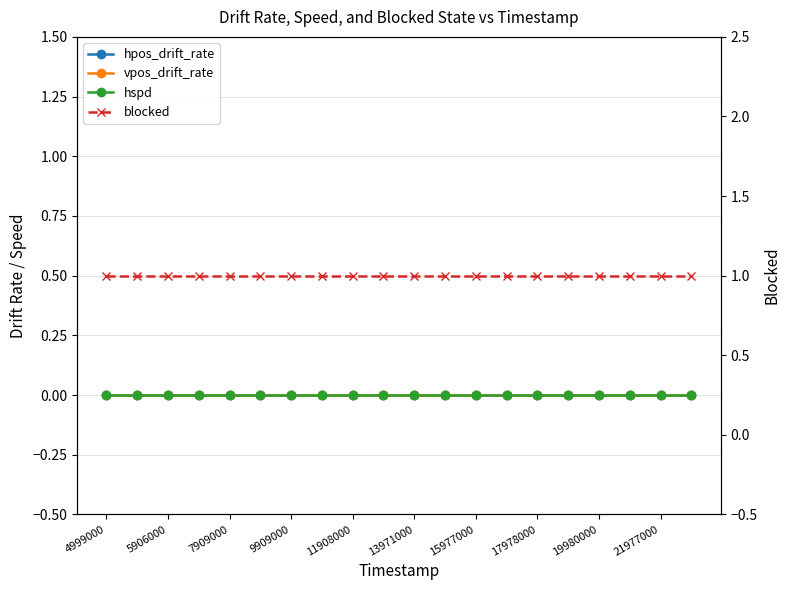

True or false: vpos_drift_rate and hspd intersect in this chart.

False